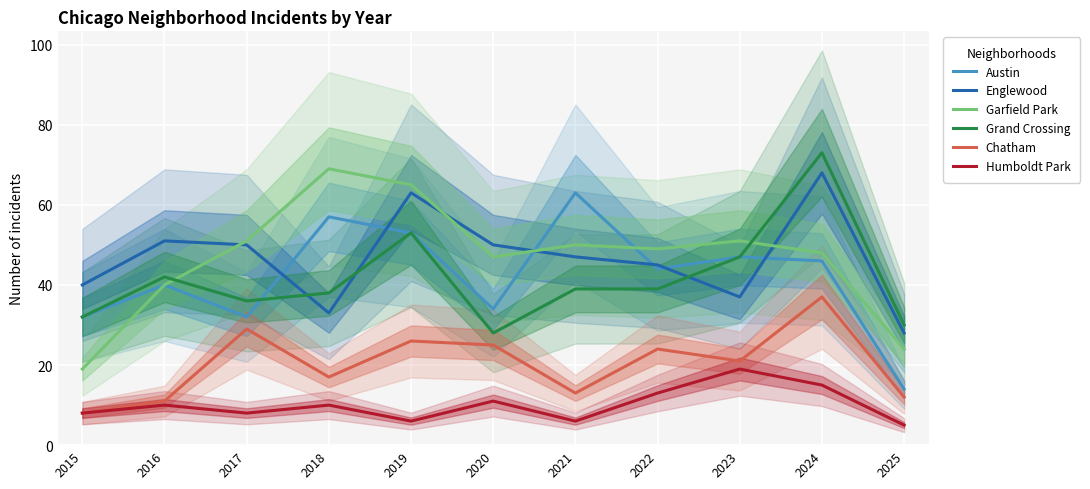

At which category does Garfield Park reach its first local peak?

2018